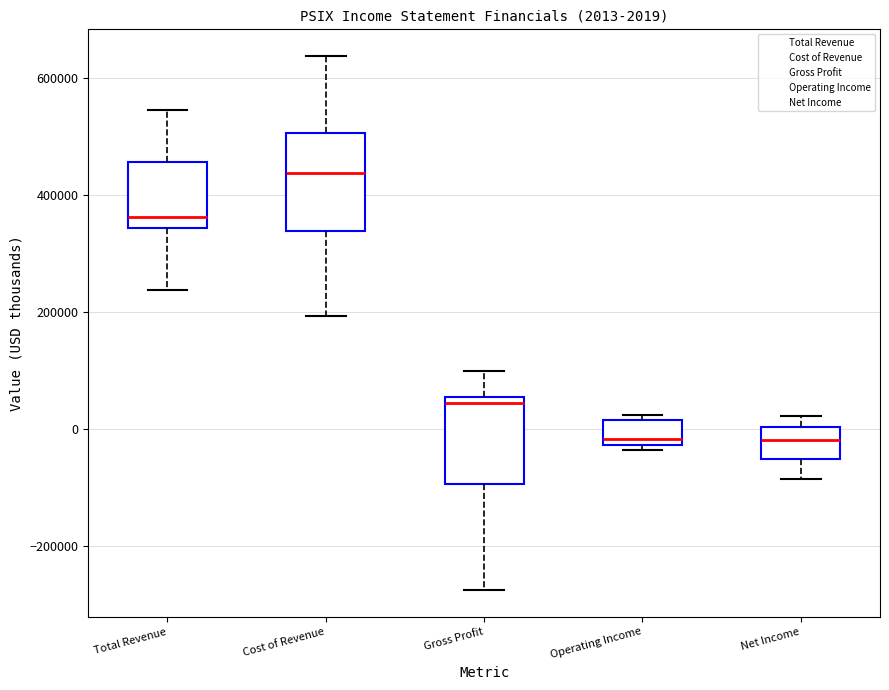

Which box's median line is the highest?

Cost of Revenue